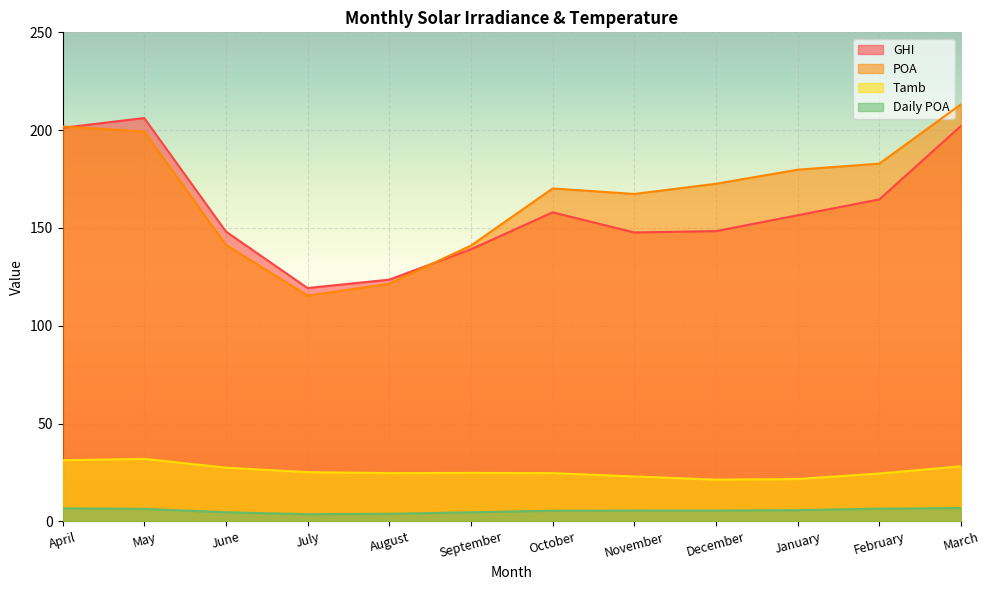

True or false: POA and Tamb cross at least once.

False